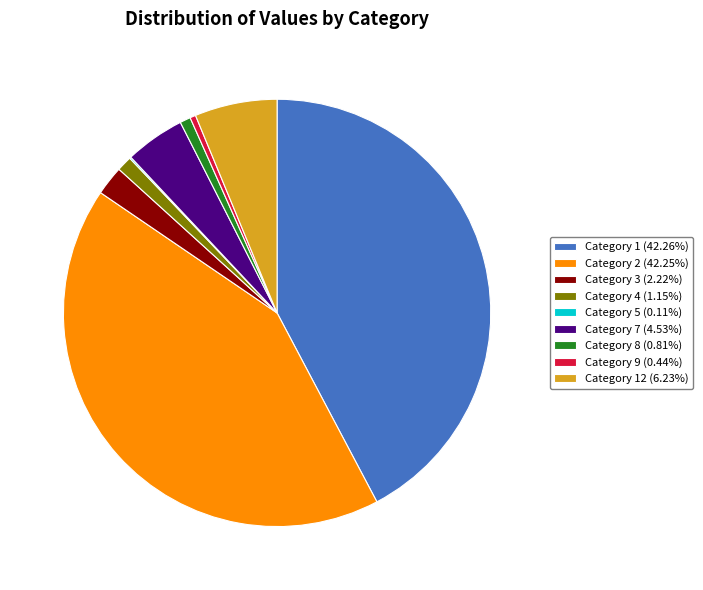

Do Category 1 (42.26%) and Category 2 (42.25%) together represent more than half of the pie?

Yes